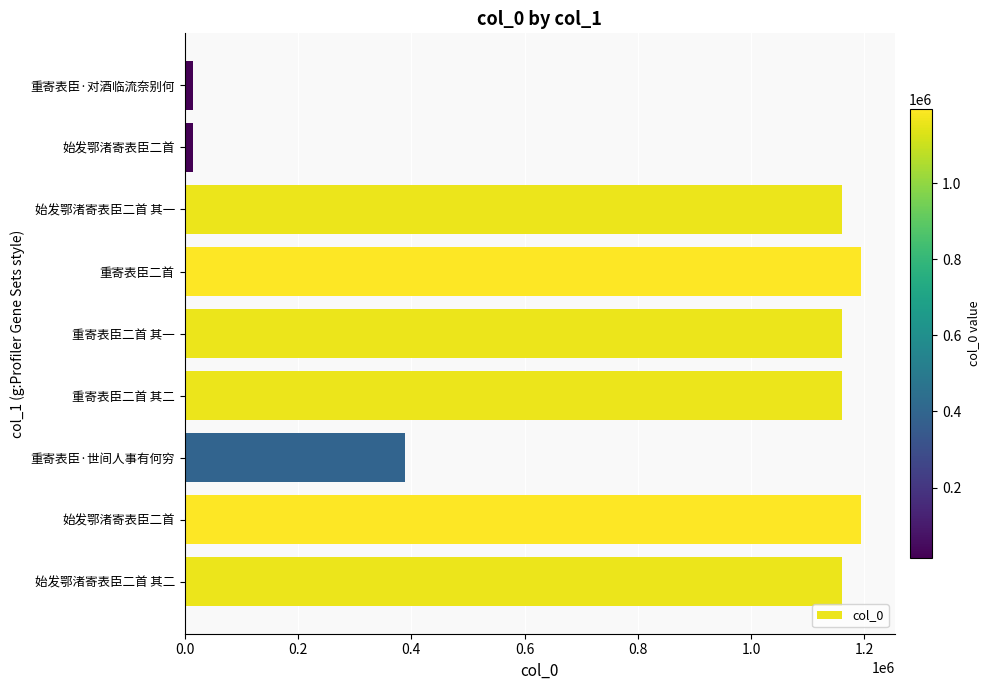

How many data points does each series have?

9